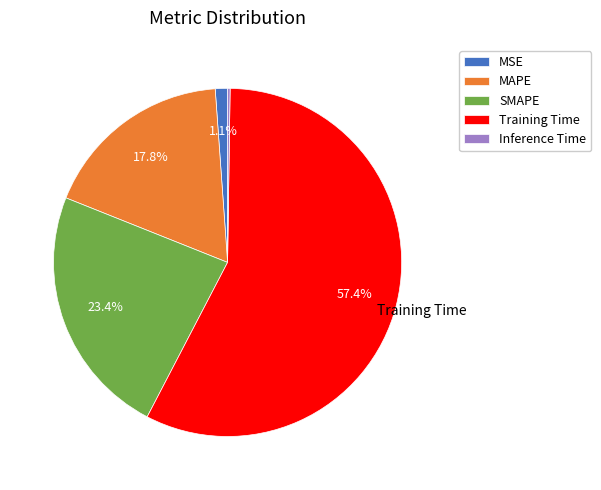

Is the sum of MSE and MAPE greater than half?

No